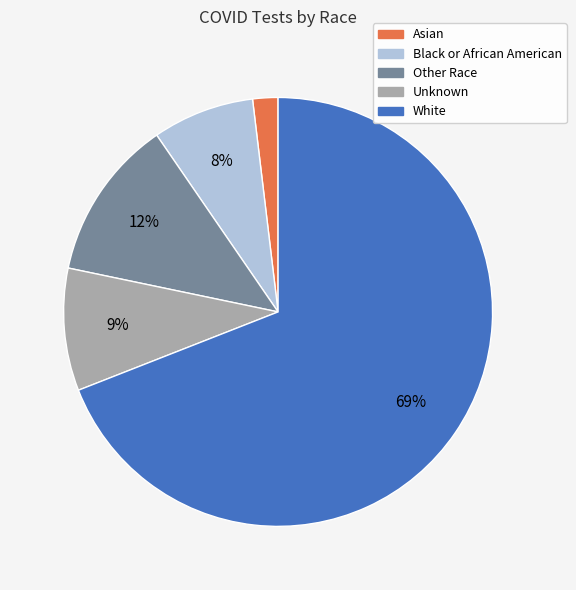

The Black or African American slice represents 8% of the pie. True or false?

True